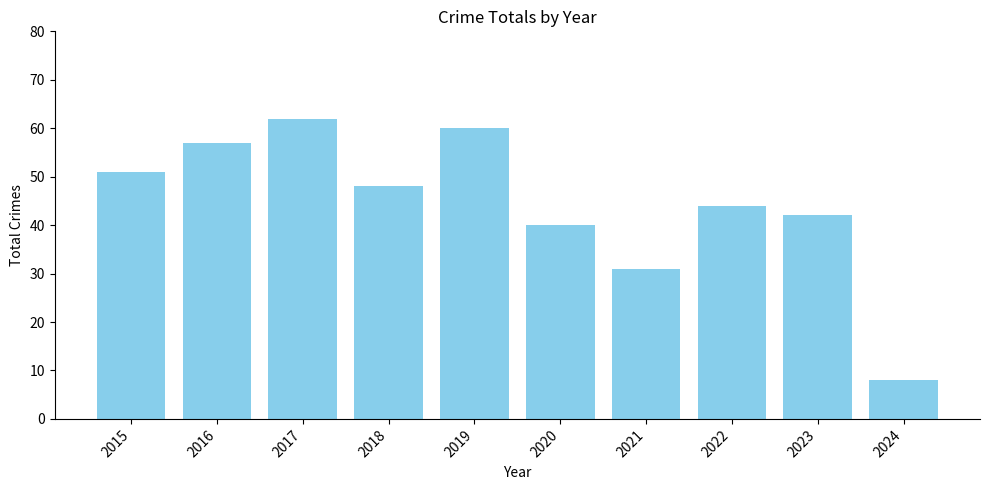

Reading right to left, transcribe all the data shown in this chart.

8	42	44	31	40	60	48	62	57	51